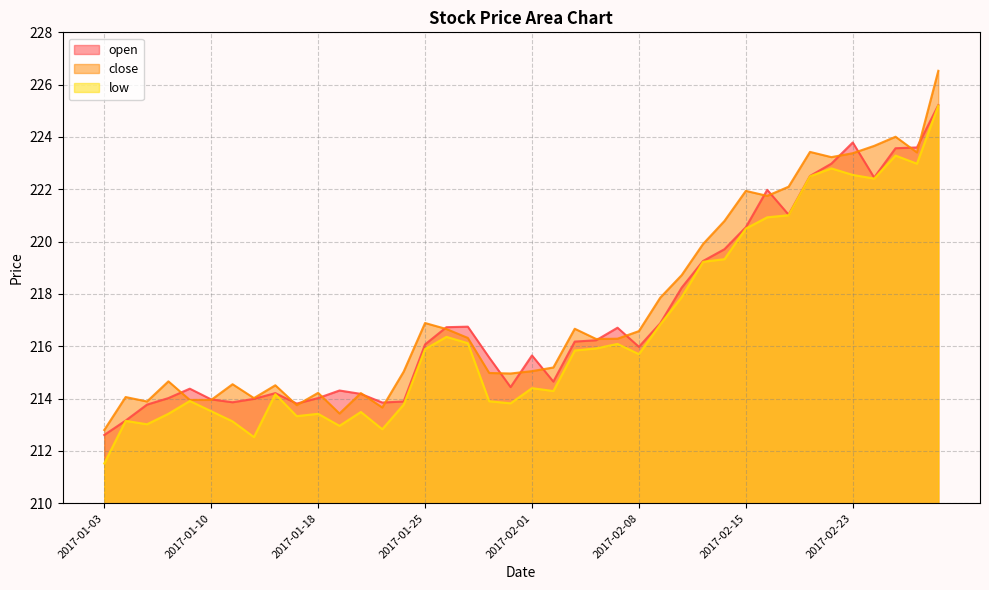

At 2017-01-20, list the series in order from largest to smallest.

close, open, low